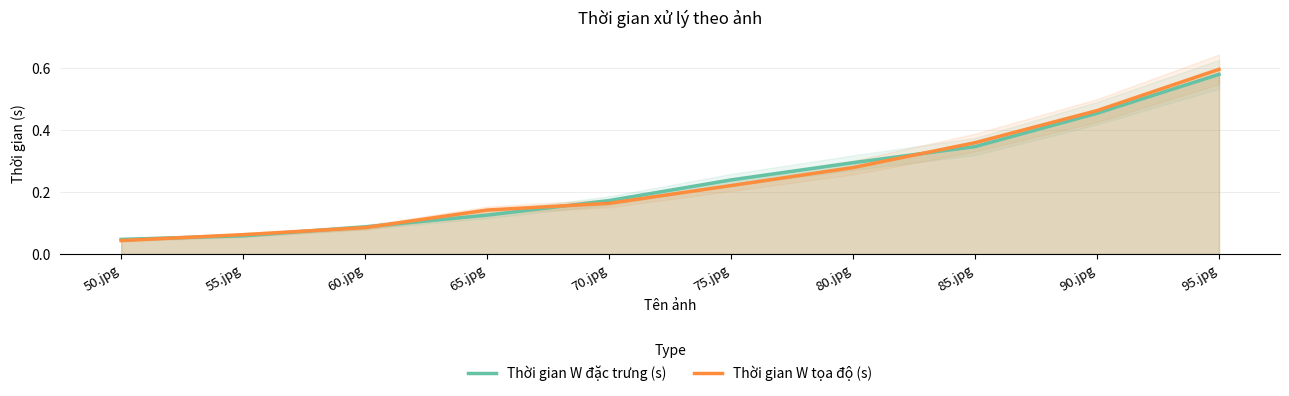

What position from the right is 65.jpg?

7